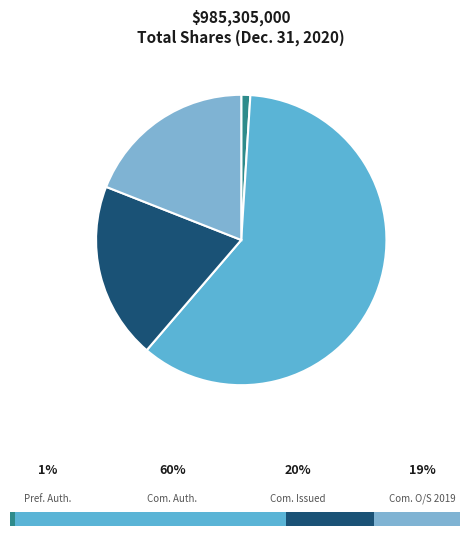

What percentage is the Common stock
shares outstanding
(2019) slice, to the nearest percent?

19%